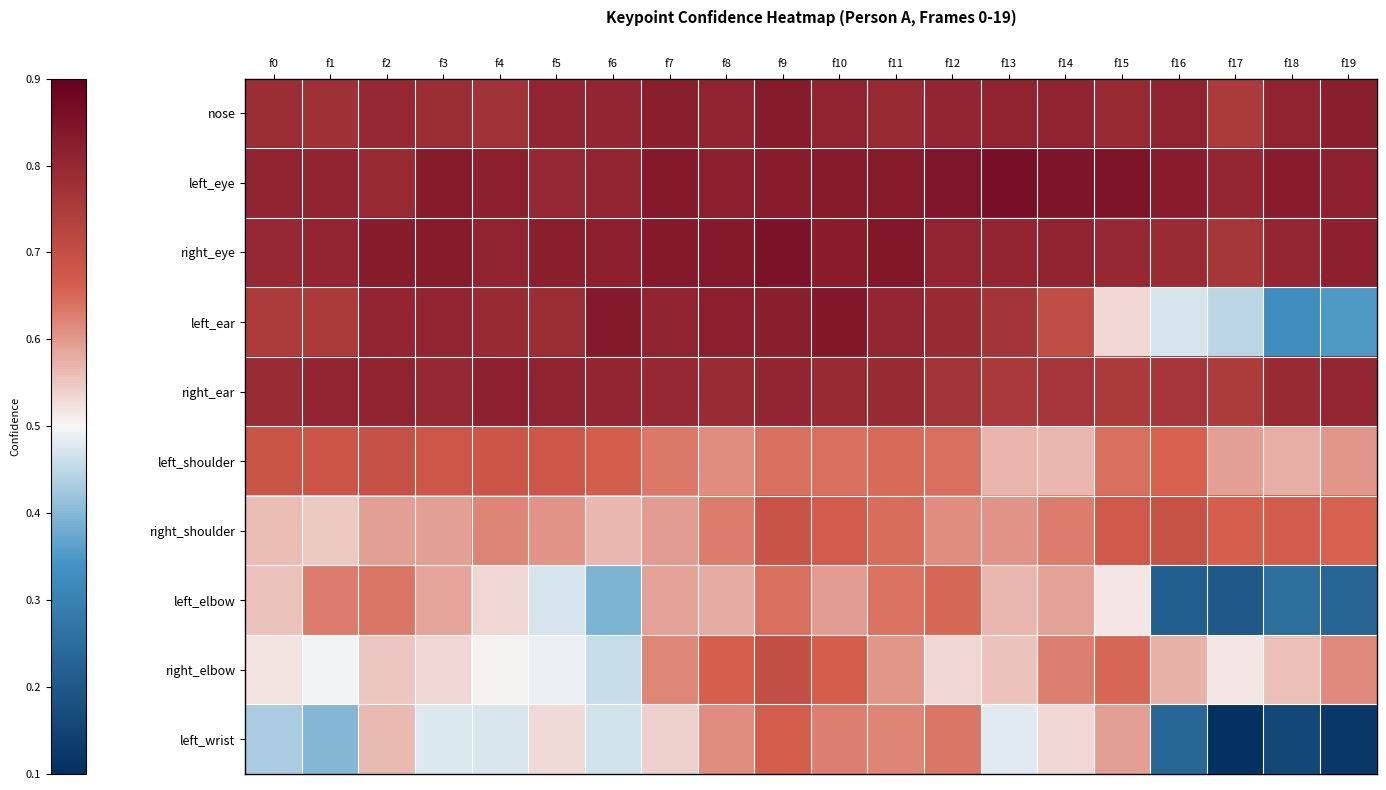

What is the spread (max minus min) of values at f10?

0.2